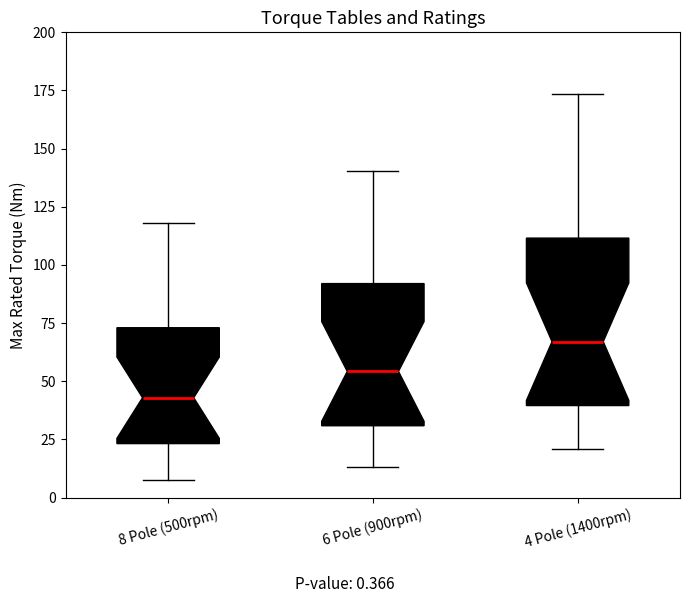

Which box's median line is the highest?

4 Pole (1400rpm)